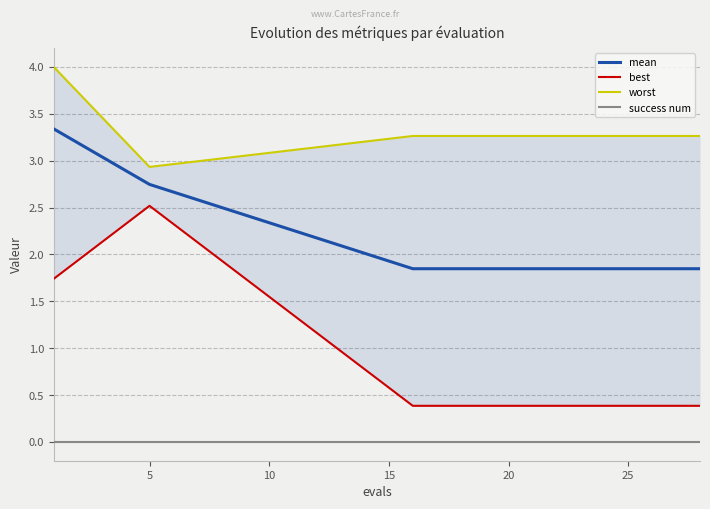

Count the best values in the range 0 to 1.

13